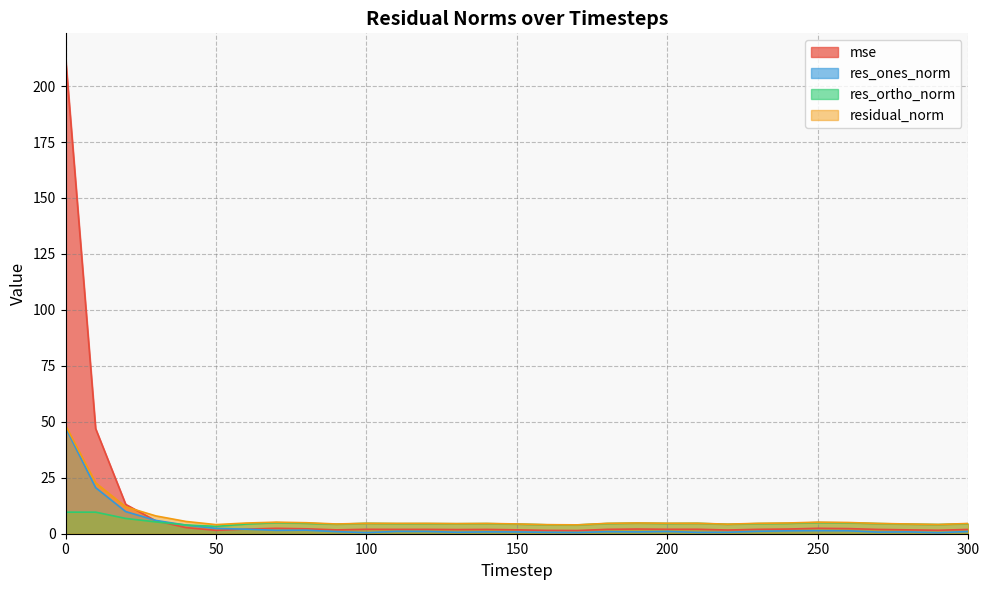

After their last crossing, which series has the higher values: mse or residual_norm?

residual_norm